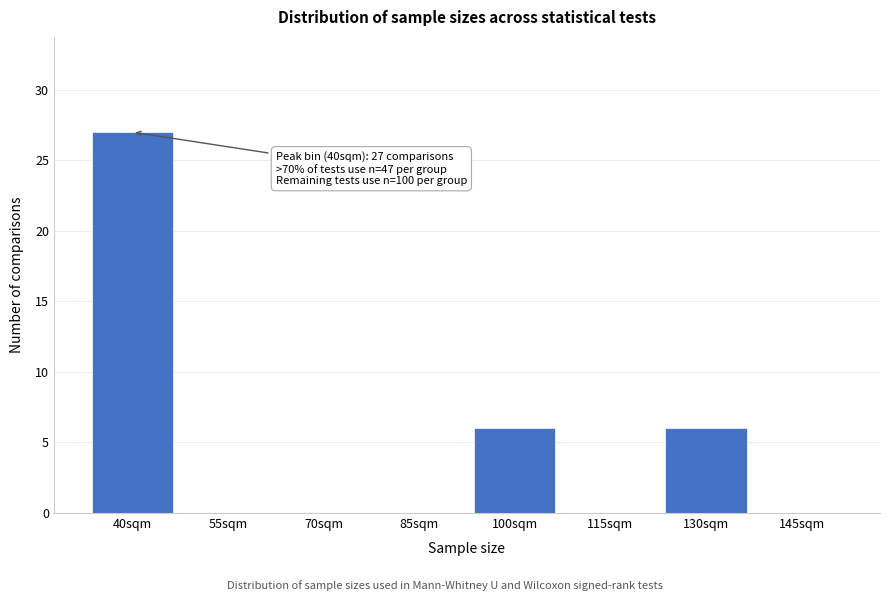

Reading left to right, transcribe all the data shown in this chart.

40sqm=27	55sqm=0	70sqm=0	85sqm=0	100sqm=6	115sqm=0	130sqm=6	145sqm=0